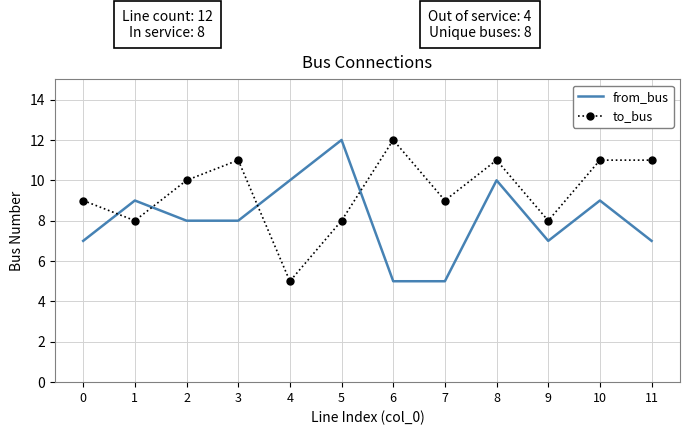

What is the difference between the maximum and minimum values in the from_bus series?

7